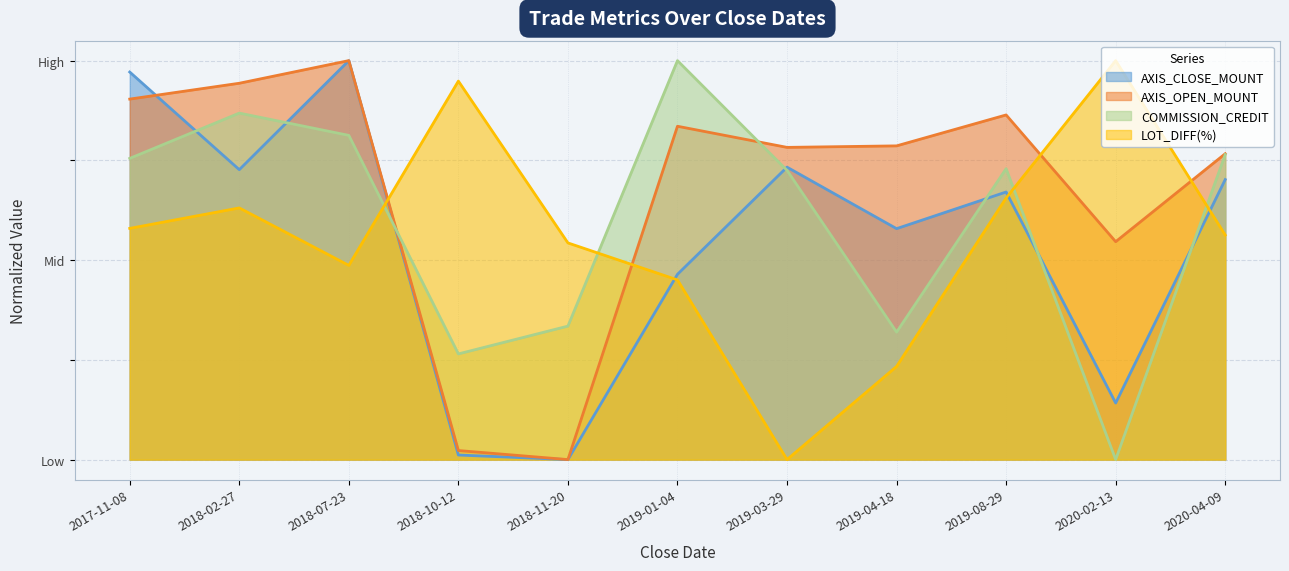

True or false: AXIS_CLOSE_MOUNT and COMMISSION_CREDIT intersect in this chart.

True